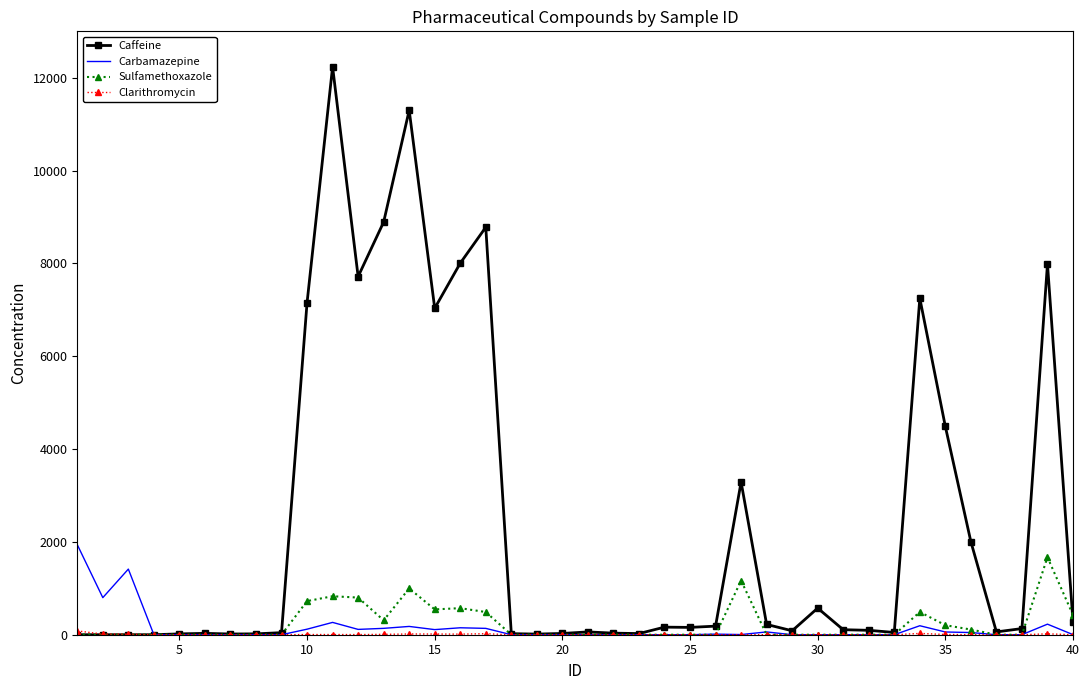

Which series has the largest total across all categories?

Caffeine